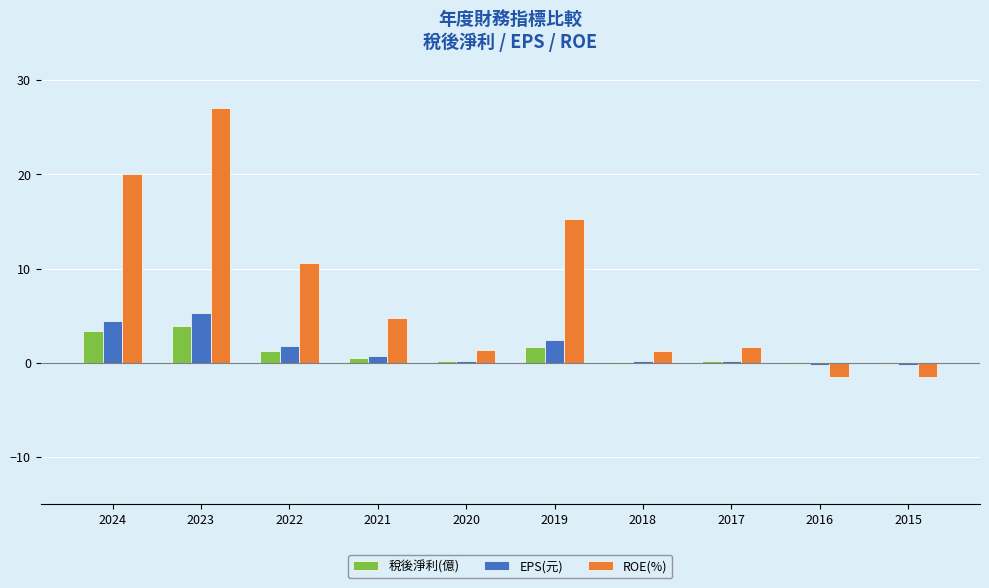

At which category is the sum across all series the highest?

2023